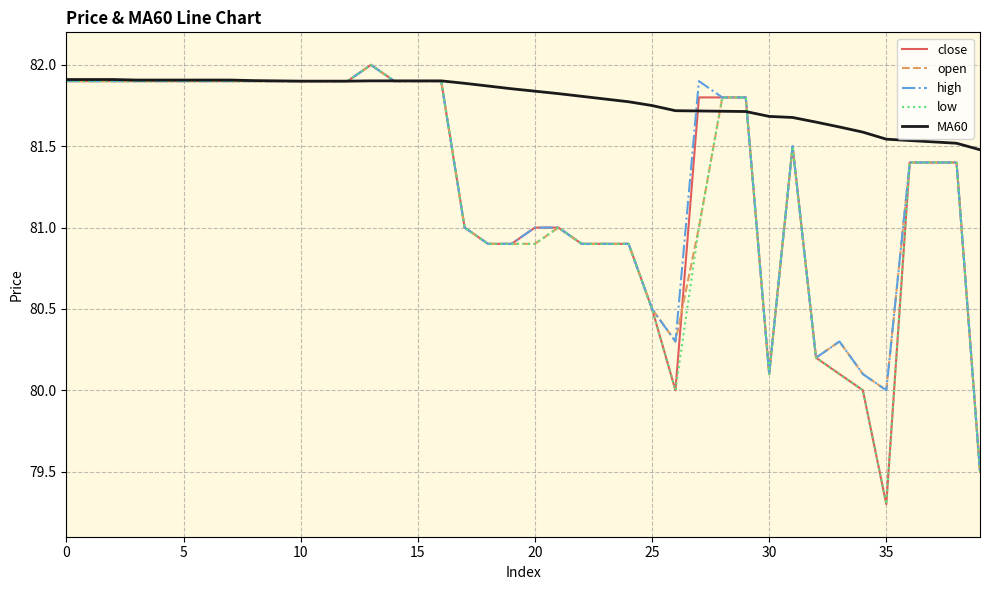

Is this an area chart (filled region under the line)?

No